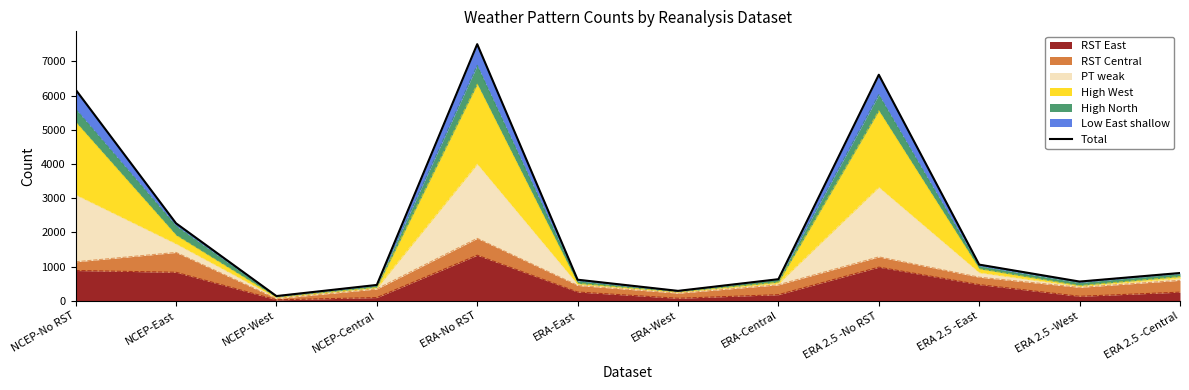

What is the greatest value displayed?

7501